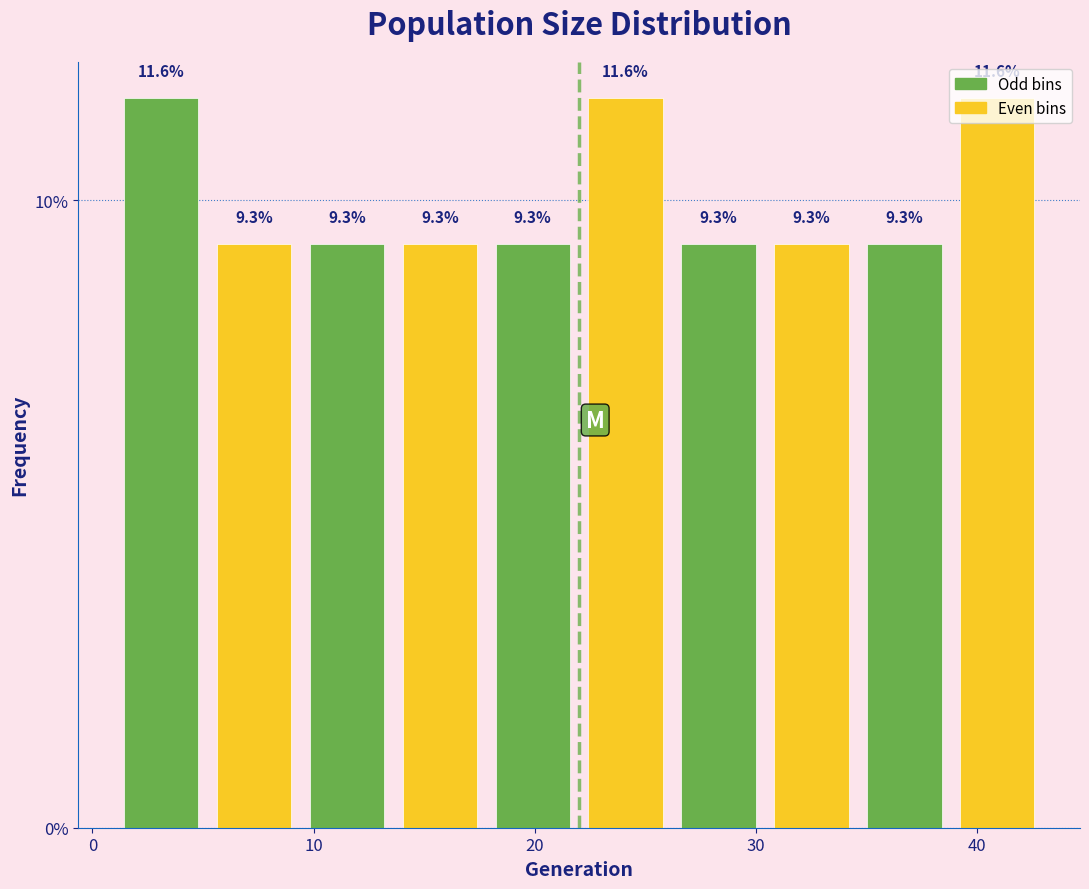

What is the height of the bar covering 1.0 to 5.2 on the x-axis? The bar edges are not printed on the chart, so give them approximately, as read against the axis.

11.6